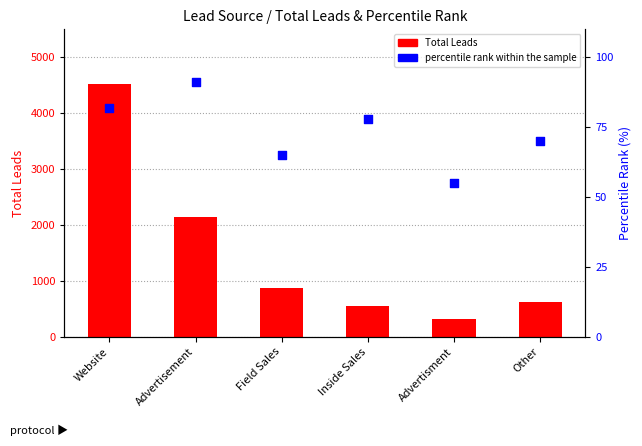

Is the value of percentile rank within the sample at Advertisement greater than the value of Total Leads at Inside Sales?

No